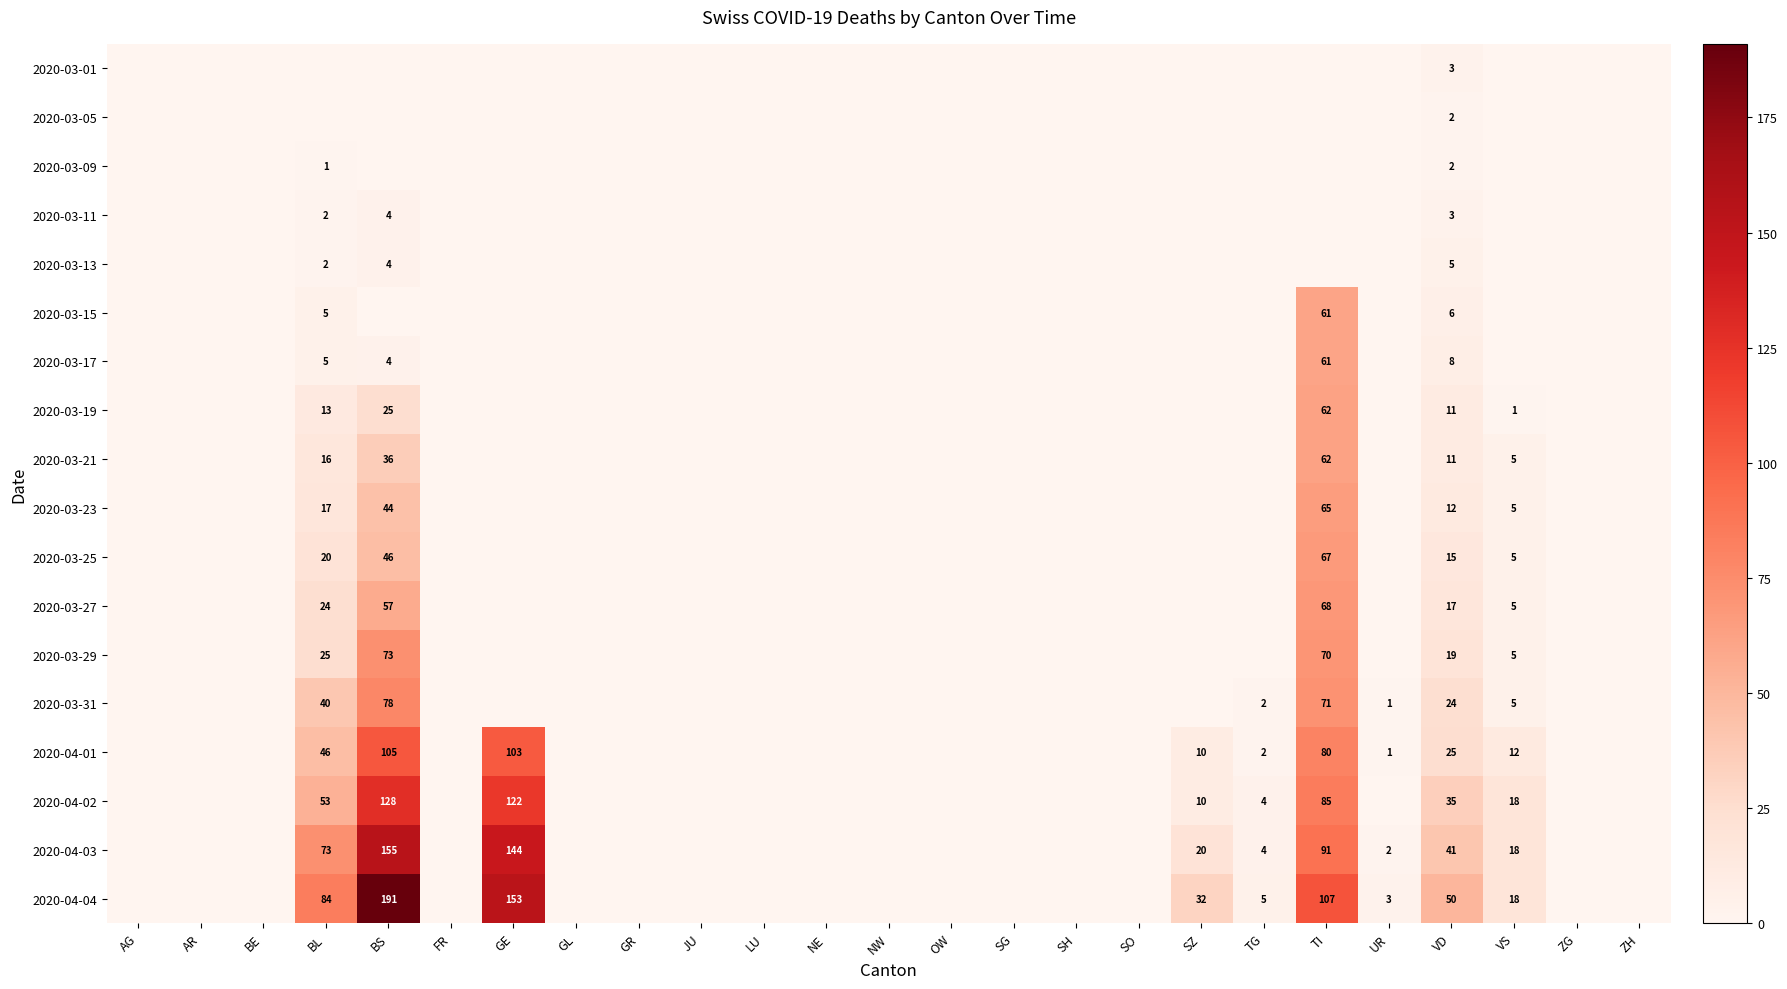

The 2020-03-15 series shows 5 at BL. True or false?

True